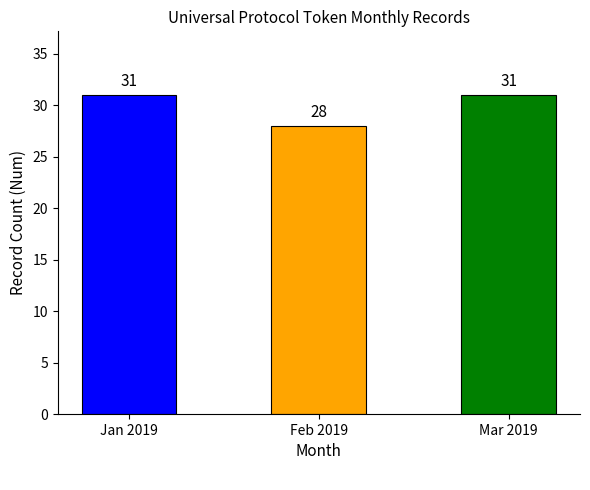

The chart shows a value of 31 at Jan 2019. True or false?

True